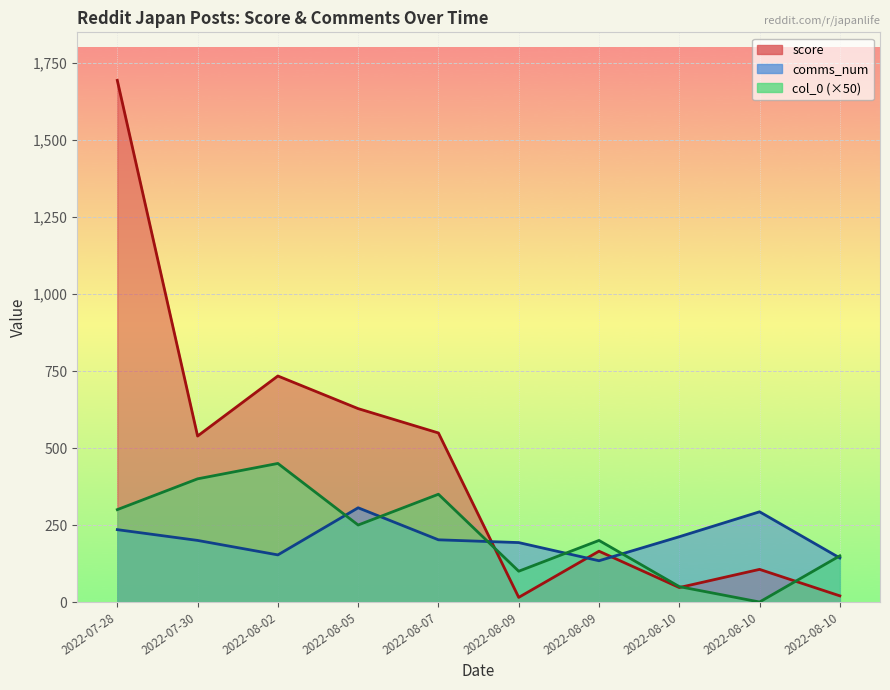

At which label is col_0 closest to 225?

2022-08-05